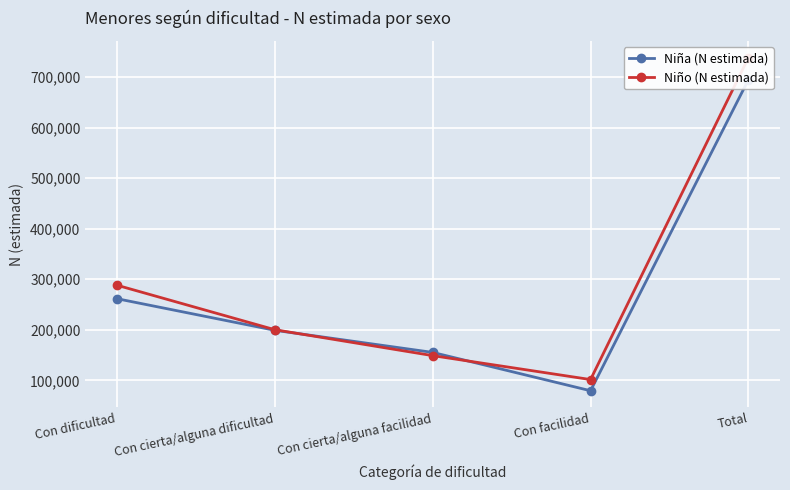

List the series in order of their peak value, lowest first.

Niña (N estimada), Niño (N estimada)